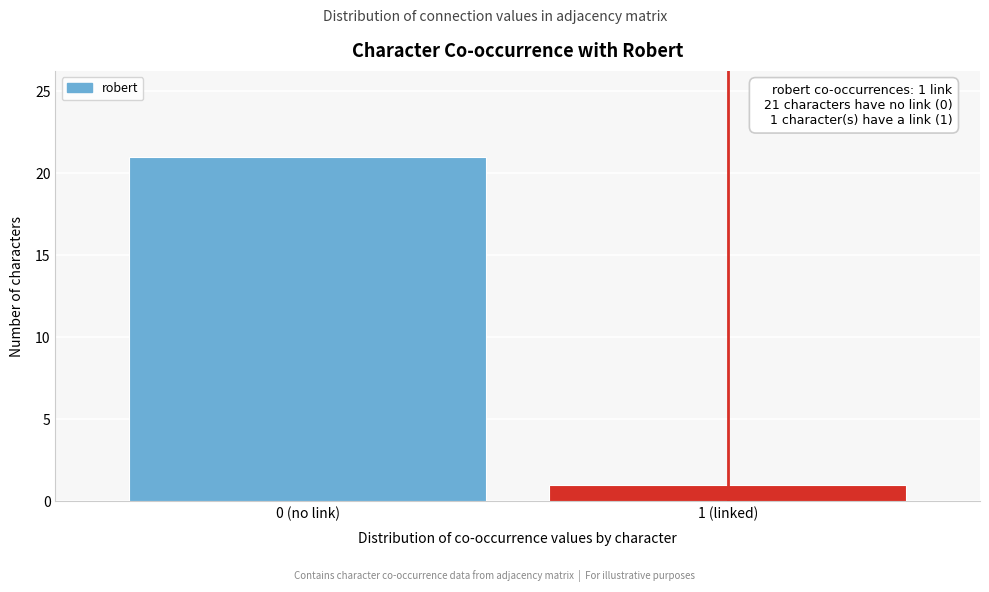

Reading right to left, extract all data points from this chart.

1	21